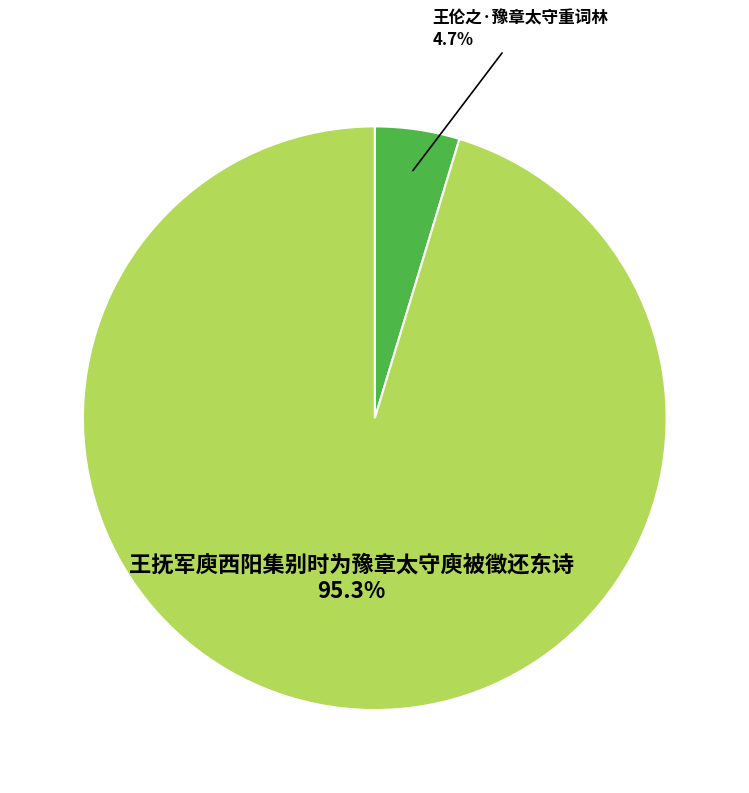

Does any single category account for the majority?

Yes